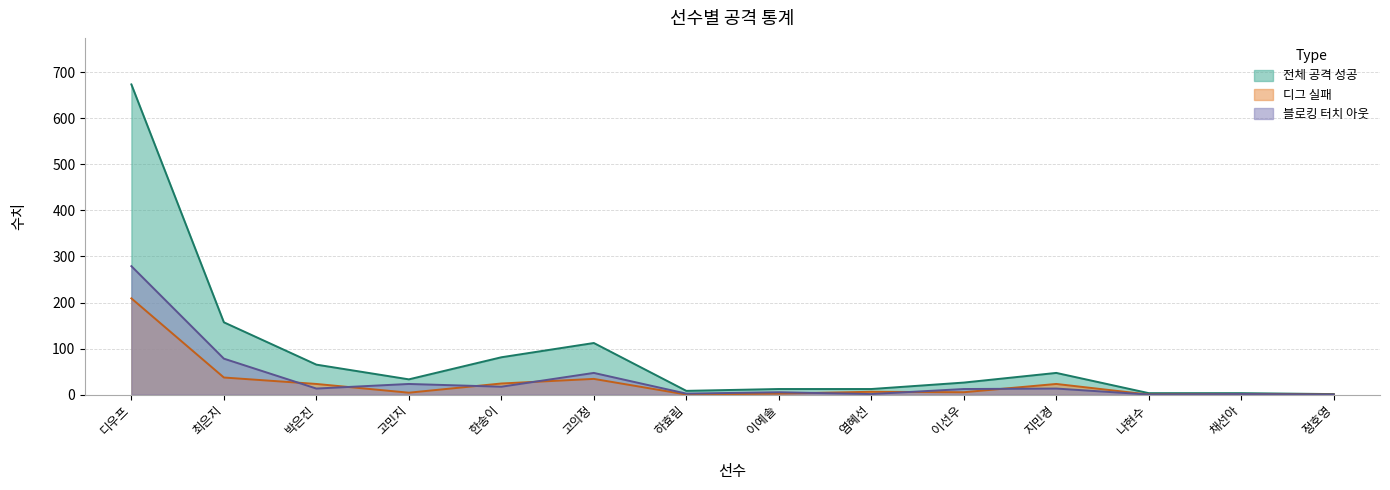

How many positive values does the 블로킹 터치 아웃 series have?

12